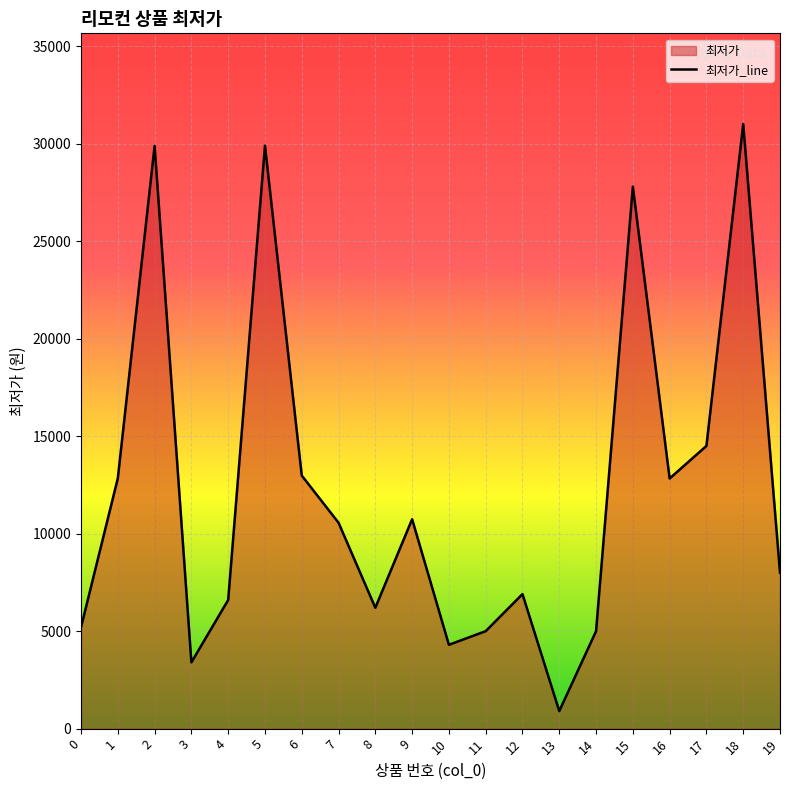

The value at 11 is 2006. True or false?

False